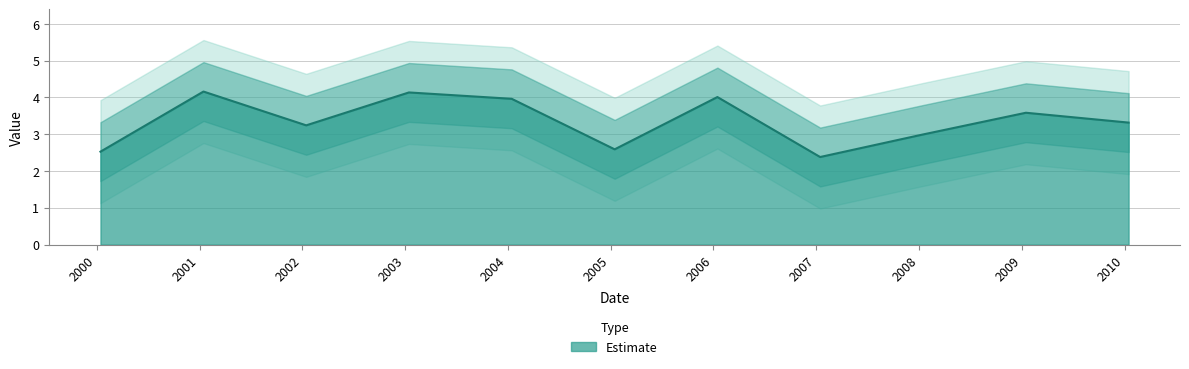

What is the average value?

3.4